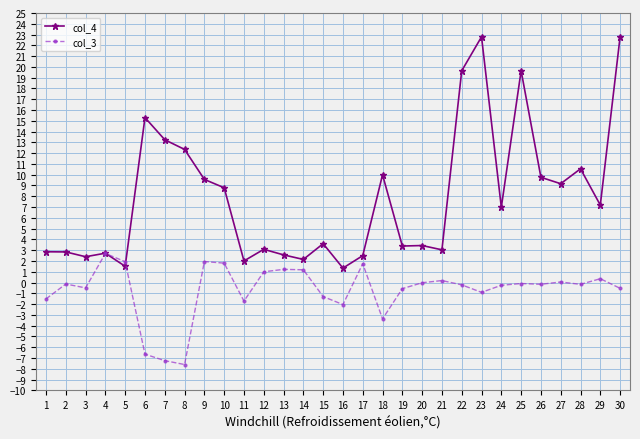

True or false: col_3 has more than 0 points higher than both neighbors.

True